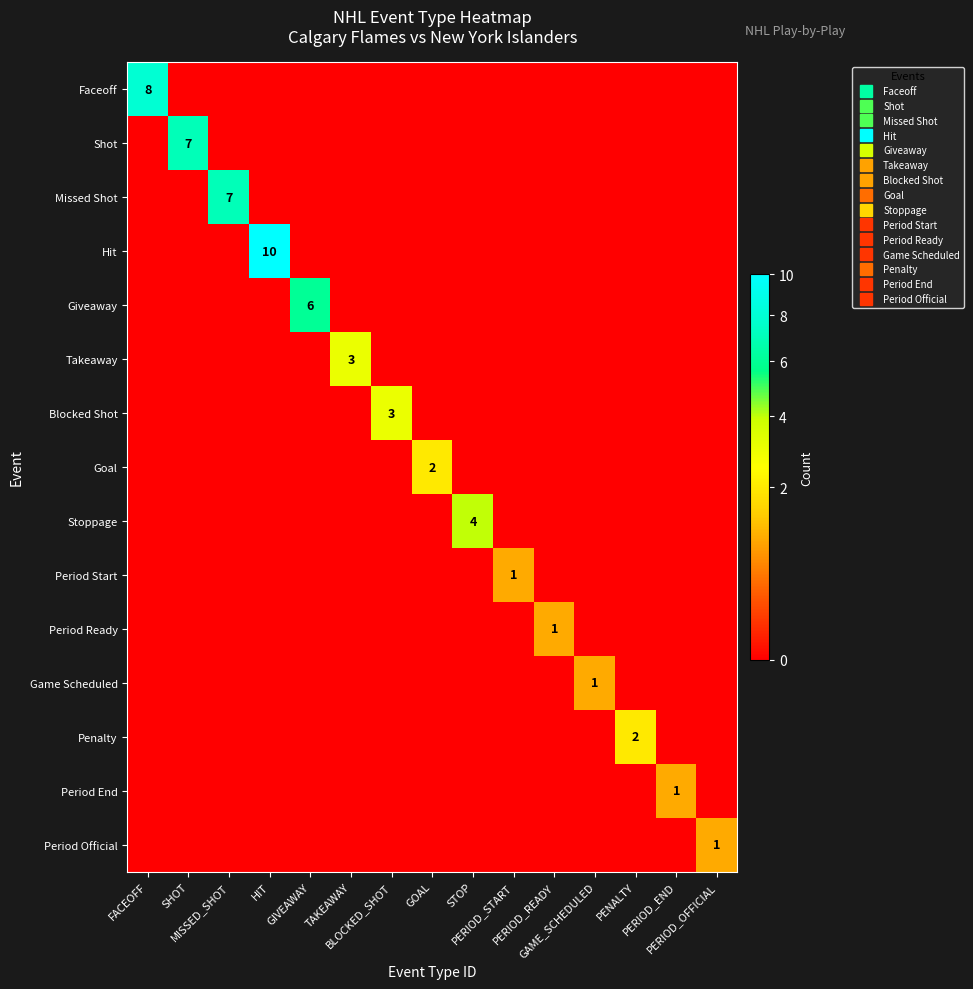

List the labels in order of Faceoff value, largest first.

FACEOFF, SHOT, MISSED_SHOT, HIT, GIVEAWAY, TAKEAWAY, BLOCKED_SHOT, GOAL, STOP, PERIOD_START, PERIOD_READY, GAME_SCHEDULED, PENALTY, PERIOD_END, PERIOD_OFFICIAL